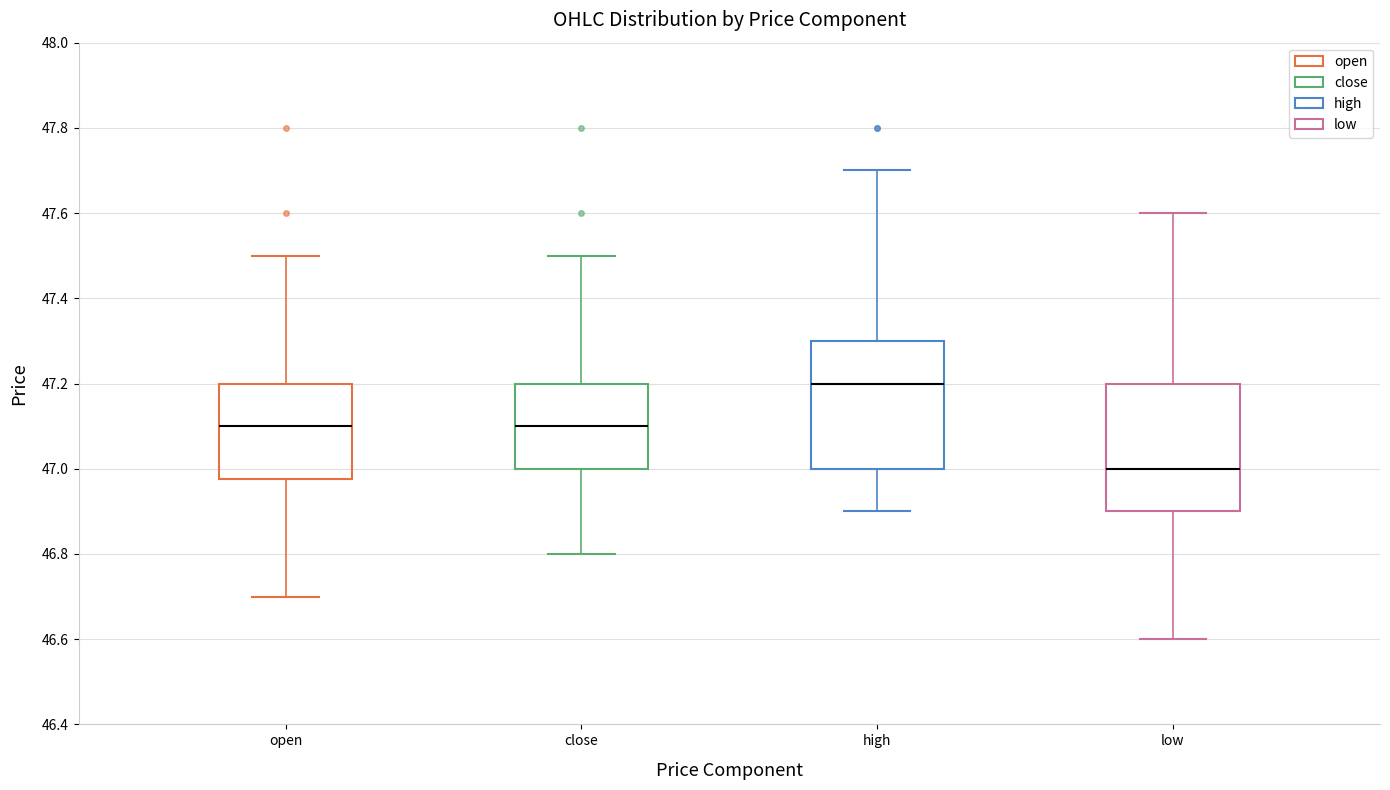

Reading left to right, read every box against the y-axis: the position of its median line, the range the box covers, and the ends of its whiskers. The values are not printed on the chart, so give them approximately, as read against the axis.

open: median 47.10, box 46.98 to 47.20, whiskers 46.70 to 47.50
close: median 47.10, box 47.00 to 47.20, whiskers 46.80 to 47.50
high: median 47.20, box 47.00 to 47.30, whiskers 46.90 to 47.70
low: median 47.00, box 46.90 to 47.20, whiskers 46.60 to 47.60